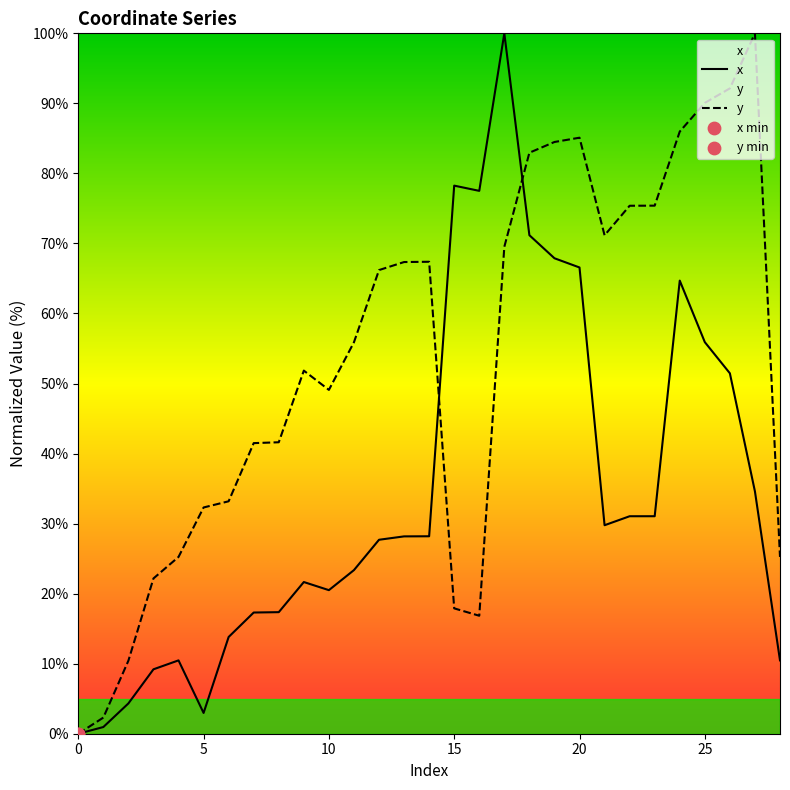

Which series reaches the maximum Y coordinate?

x